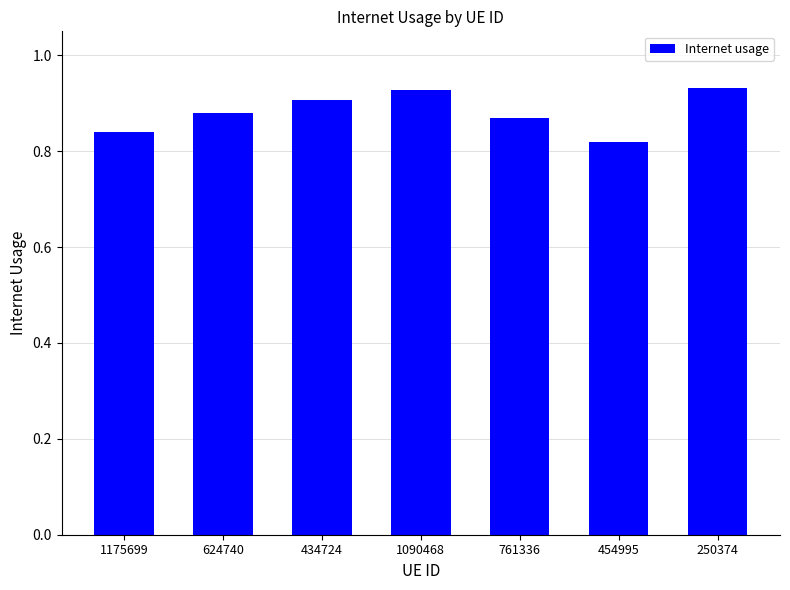

How many values are between 0 and 1?

7